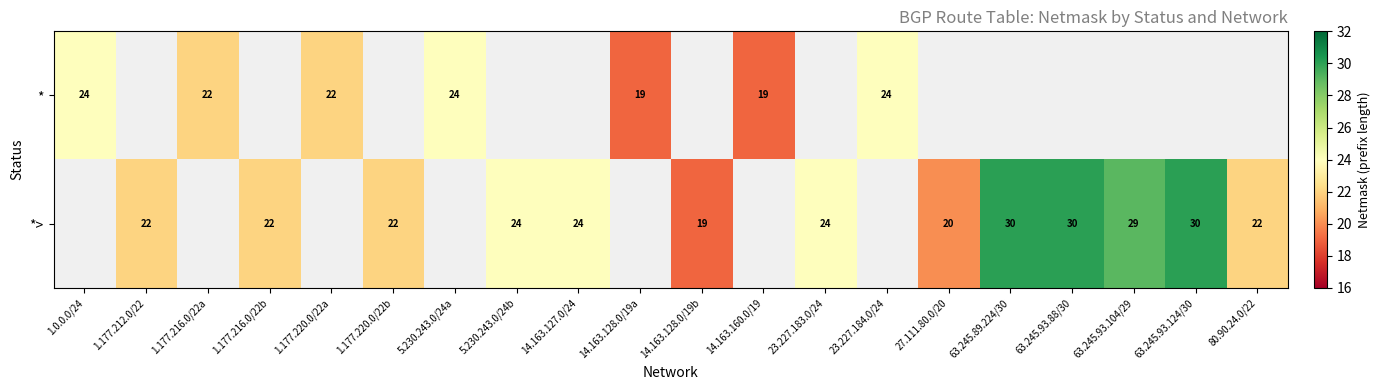

The value of *> at 14.163.127.0/24 is 24. True or false?

True